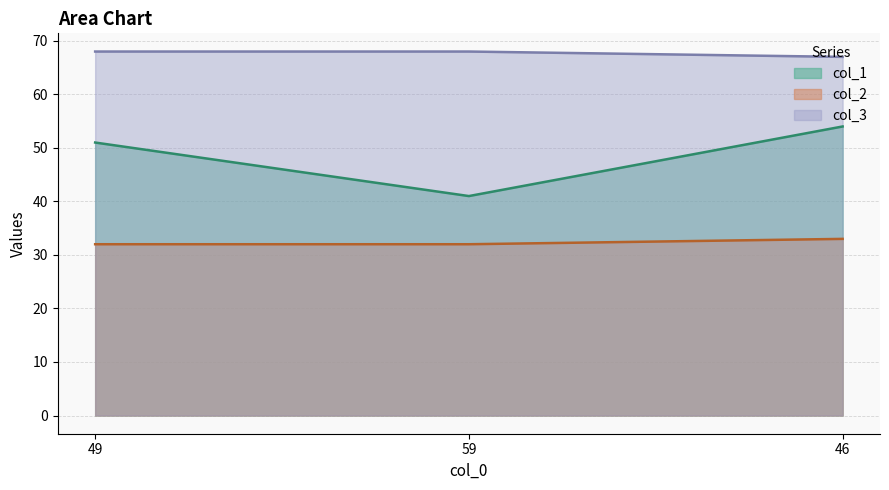

Is it true that col_2 equals 33 at 46?

True